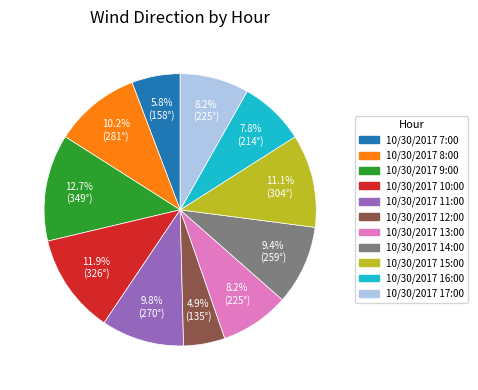

To the nearest percent, what is the average slice percentage?

9%